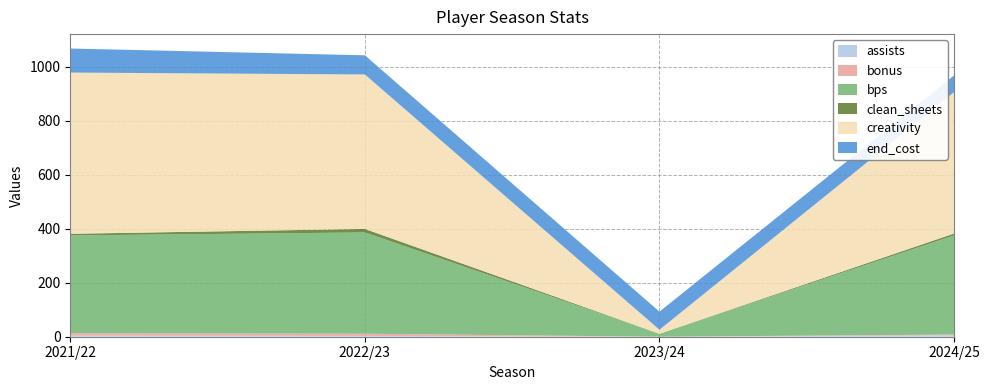

Reading left to right, transcribe all the data shown in this chart.

assists: 2021/22=4.0	2022/23=3.0	2023/24=0.0	2024/25=5.0
bonus: 2021/22=9.0	2022/23=8.0	2023/24=0.0	2024/25=3.0
bps: 2021/22=362.0	2022/23=375.0	2023/24=11.0	2024/25=367.0
clean_sheets: 2021/22=6.0	2022/23=13.0	2023/24=0.0	2024/25=7.0
creativity: 2021/22=596.7	2022/23=571.6	2023/24=14.8	2024/25=523.2
end_cost: 2021/22=89.0	2022/23=71.0	2023/24=67.0	2024/25=62.0